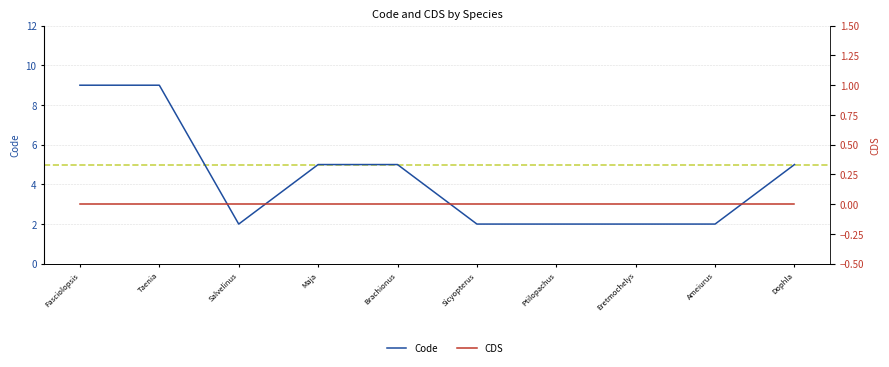

True or false: Code and CDS cross at least once.

False